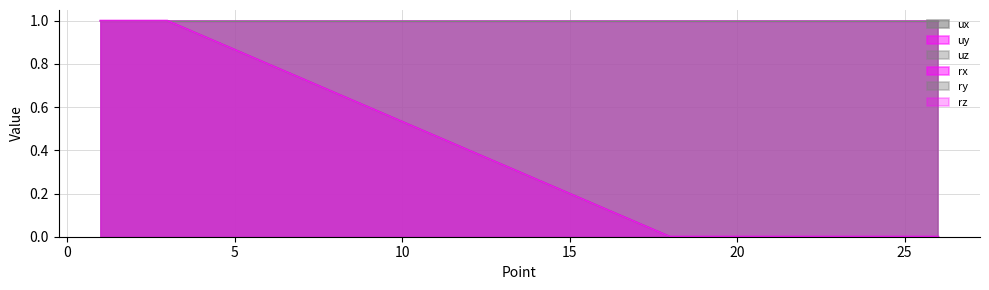

Count the rx values in the range 0 to 1.

12